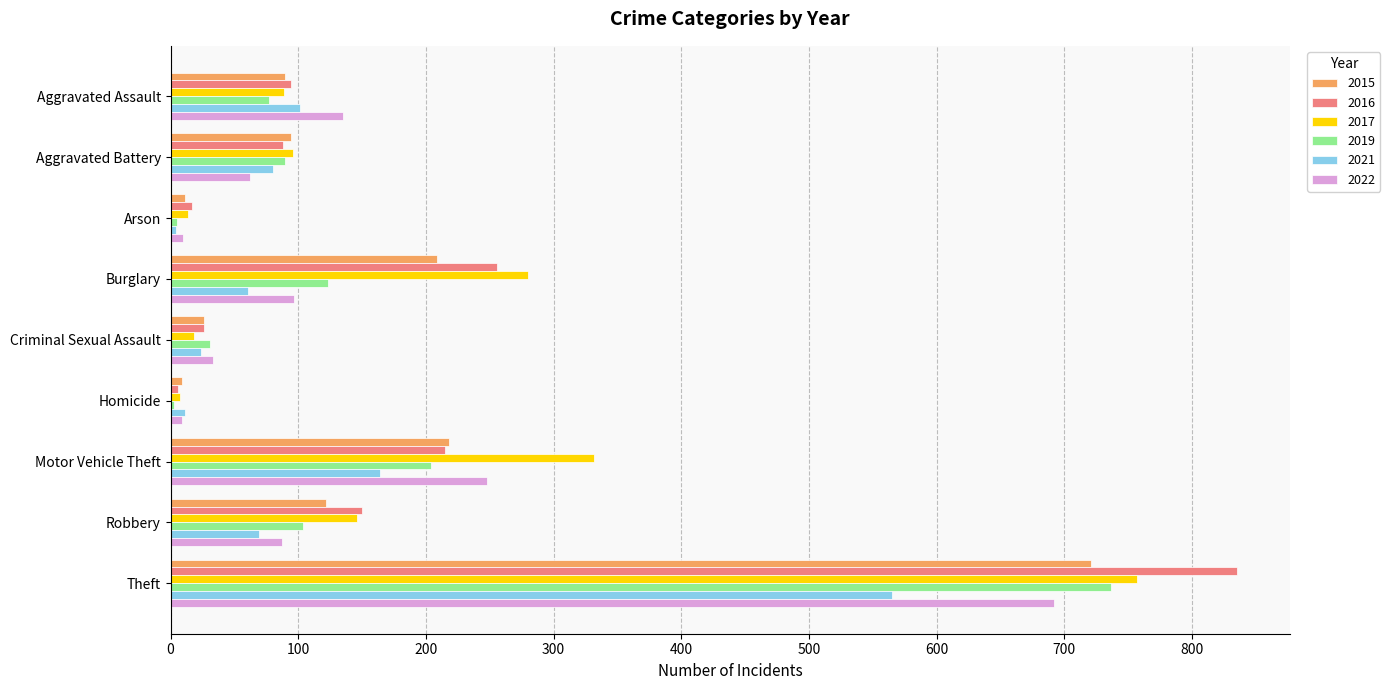

At which label is 2017 closest to 382?

Motor Vehicle Theft